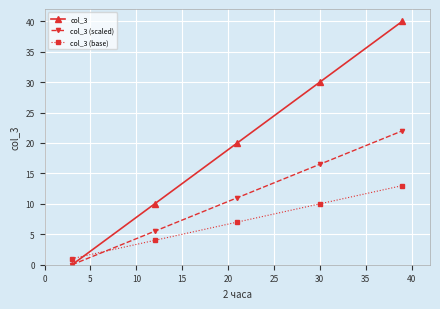

What is the minimum value for col_3 (base)?

1.0